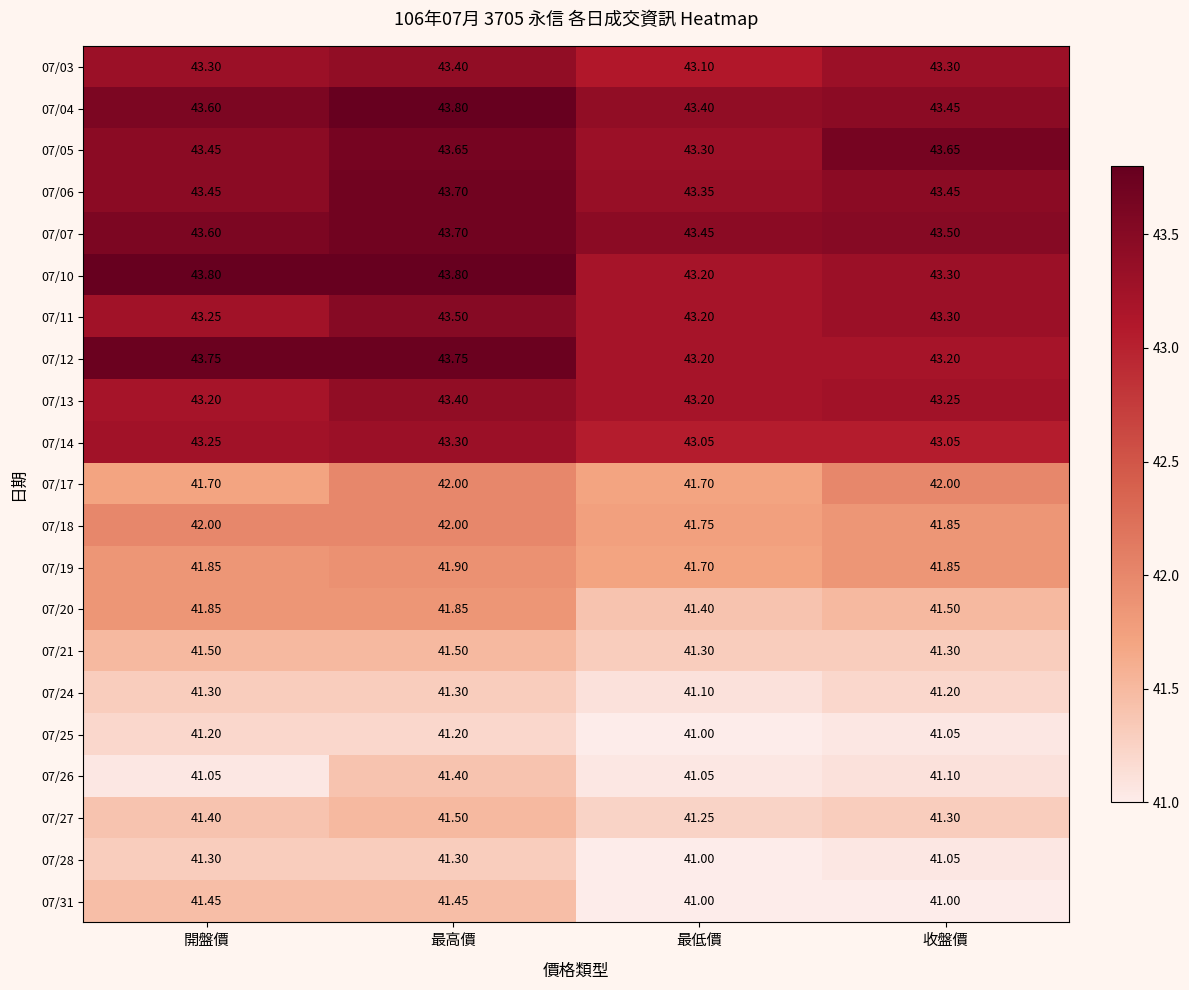

At which category is the sum across all series the highest?

最高價